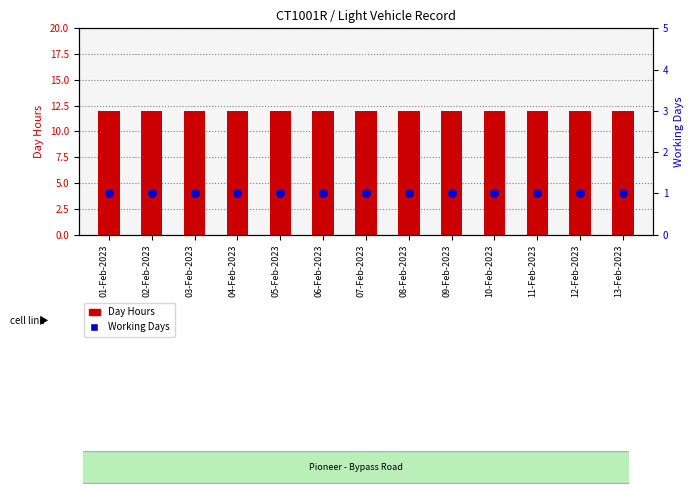

At how many categories does at least one series exceed 1?

13